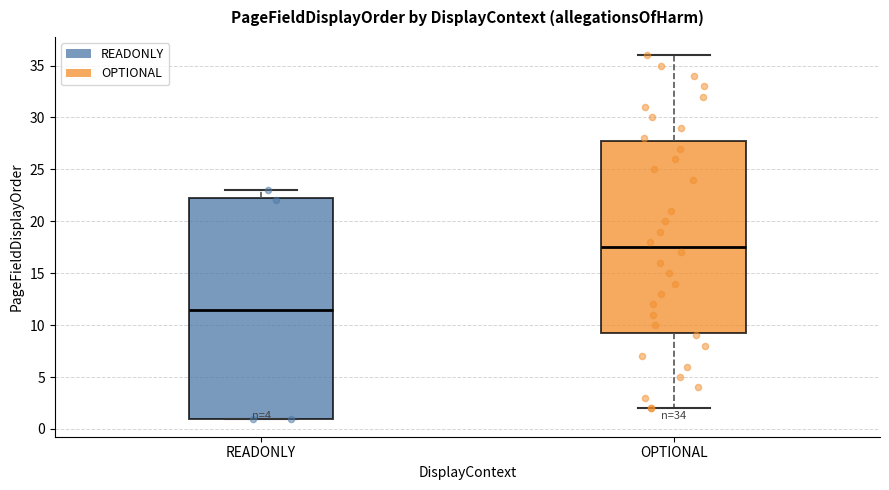

Reading left to right, read every box against the y-axis: the position of its median line, the range the box covers, and the ends of its whiskers. The values are not printed on the chart, so give them approximately, as read against the axis.

READONLY: median 11.5, box 1.0 to 22.5, whiskers 1.0 to 23.0
OPTIONAL: median 17.5, box 9.5 to 28.0, whiskers 2.0 to 36.0